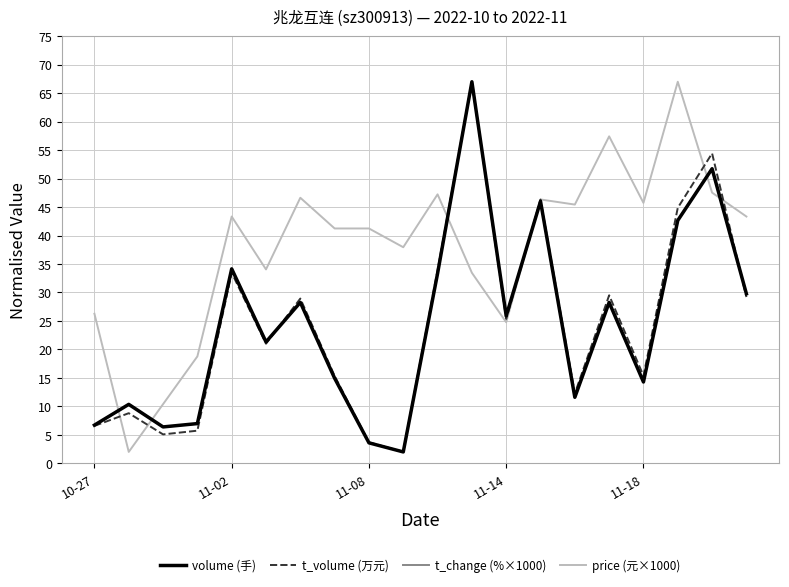

Which series has the largest total across all categories?

price (元×1000)